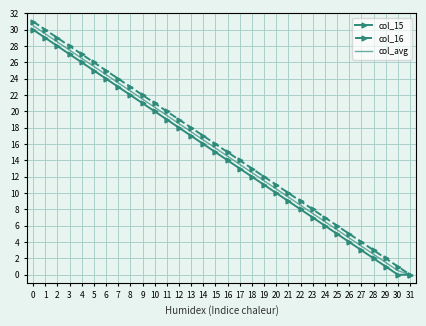

List the series in order of their overall mean, lowest first.

col_15, col_avg, col_16